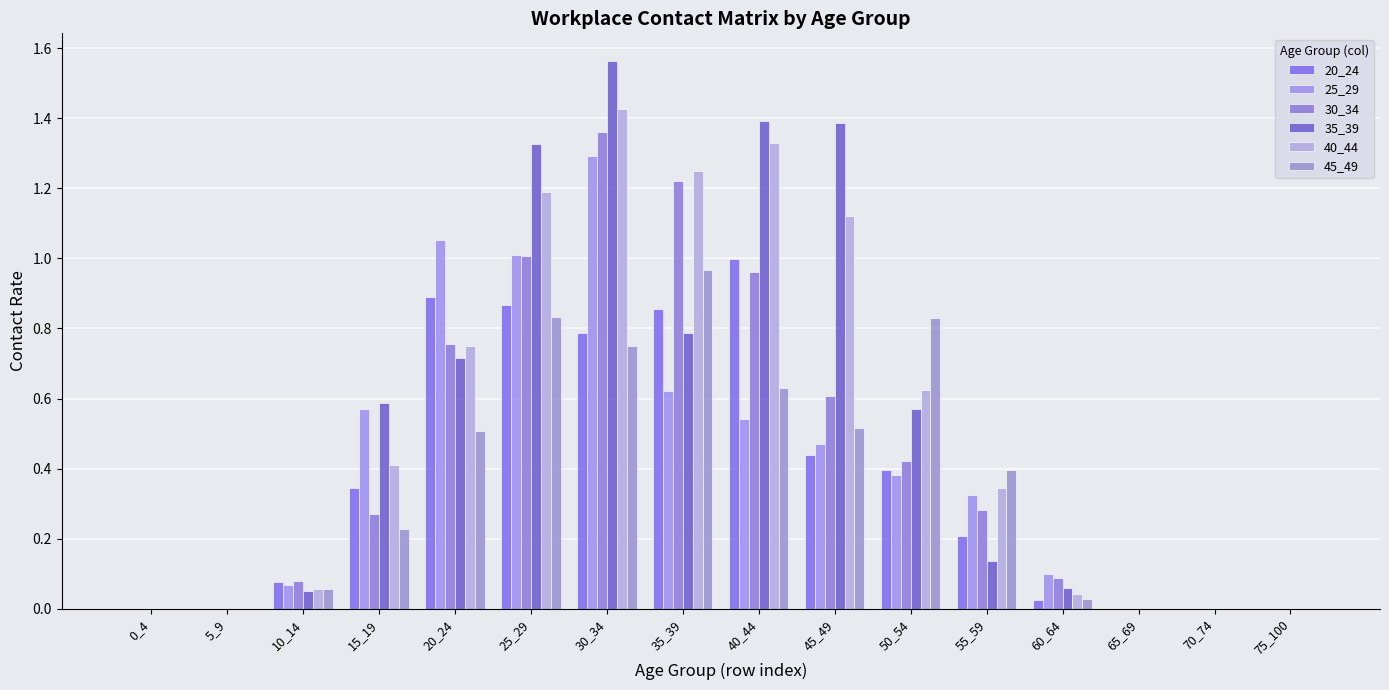

Which series has the largest range (max minus min)?

35_39